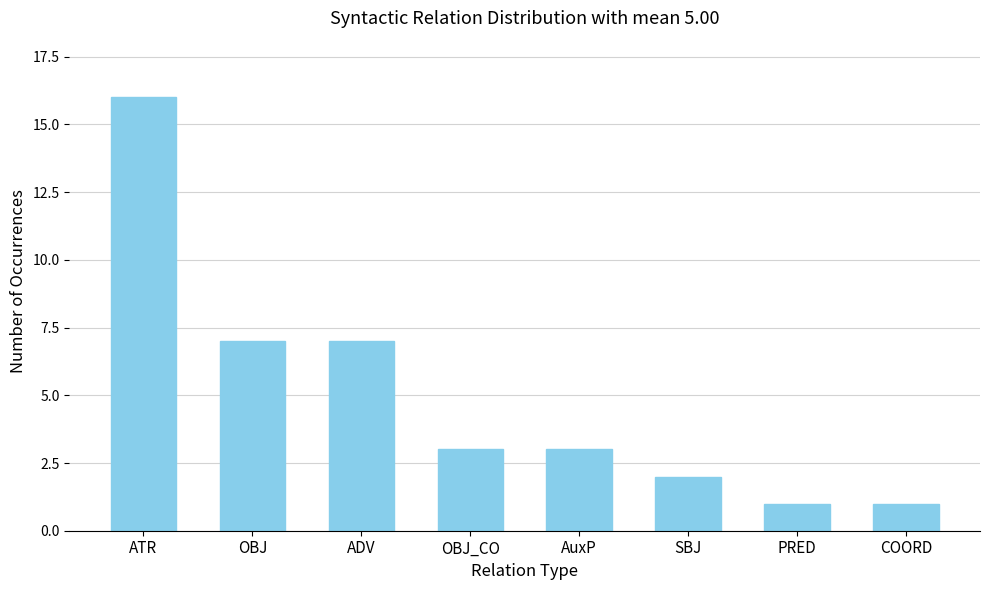

Reading left to right, transcribe all the data shown in this chart.

16	7	7	3	3	2	1	1